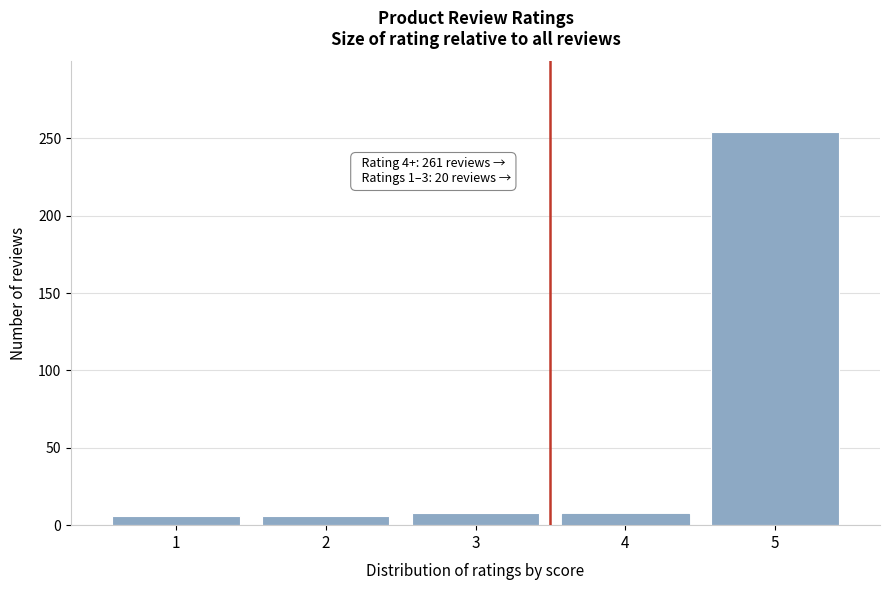

Over which range of the x-axis is the bar tallest?

4.5 to 5.5